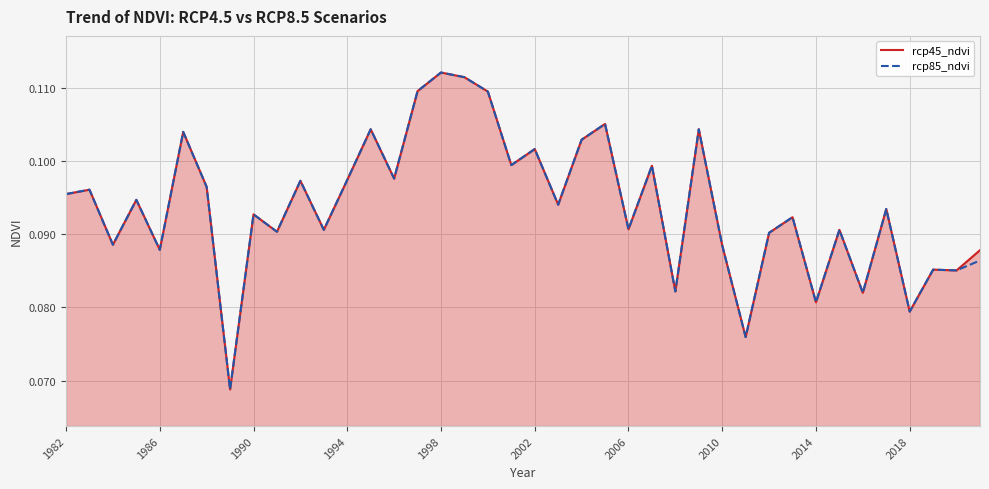

True or false: rcp45_ndvi and rcp85_ndvi intersect in this chart.

False